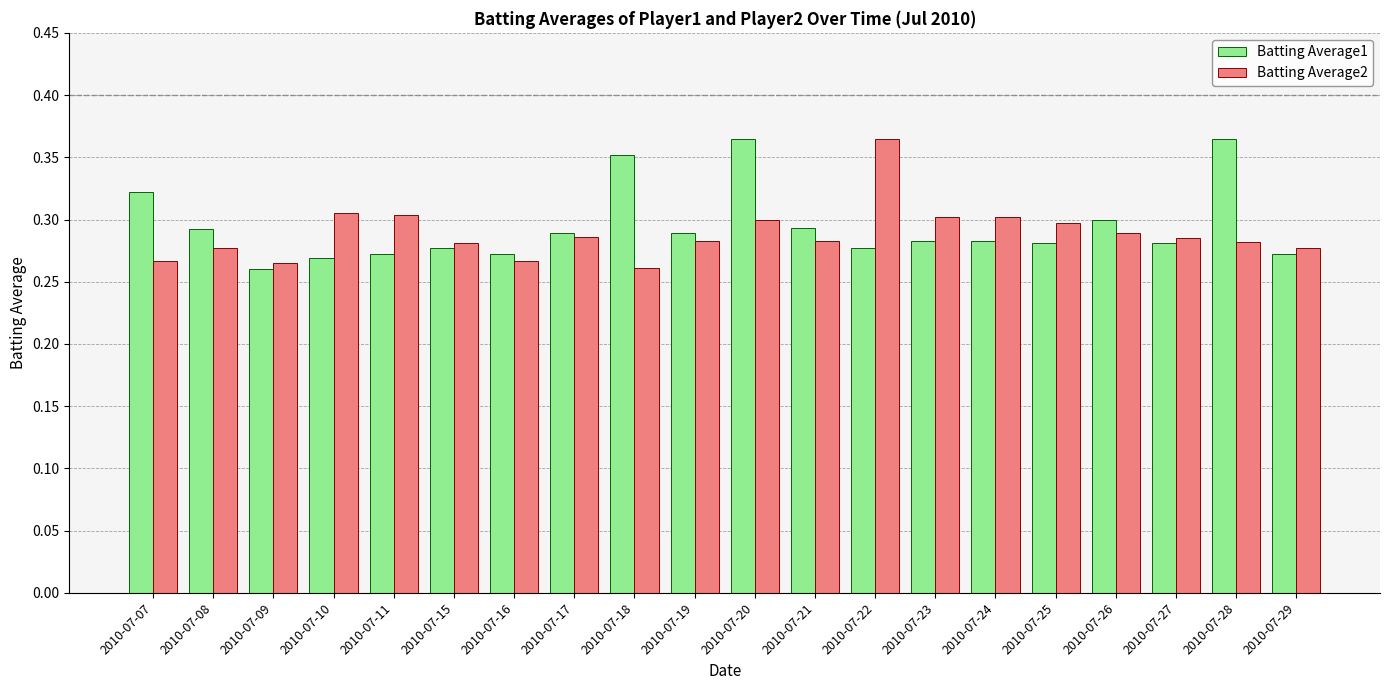

The Batting Average2 series shows 0.3 at 2010-07-29. True or false?

True